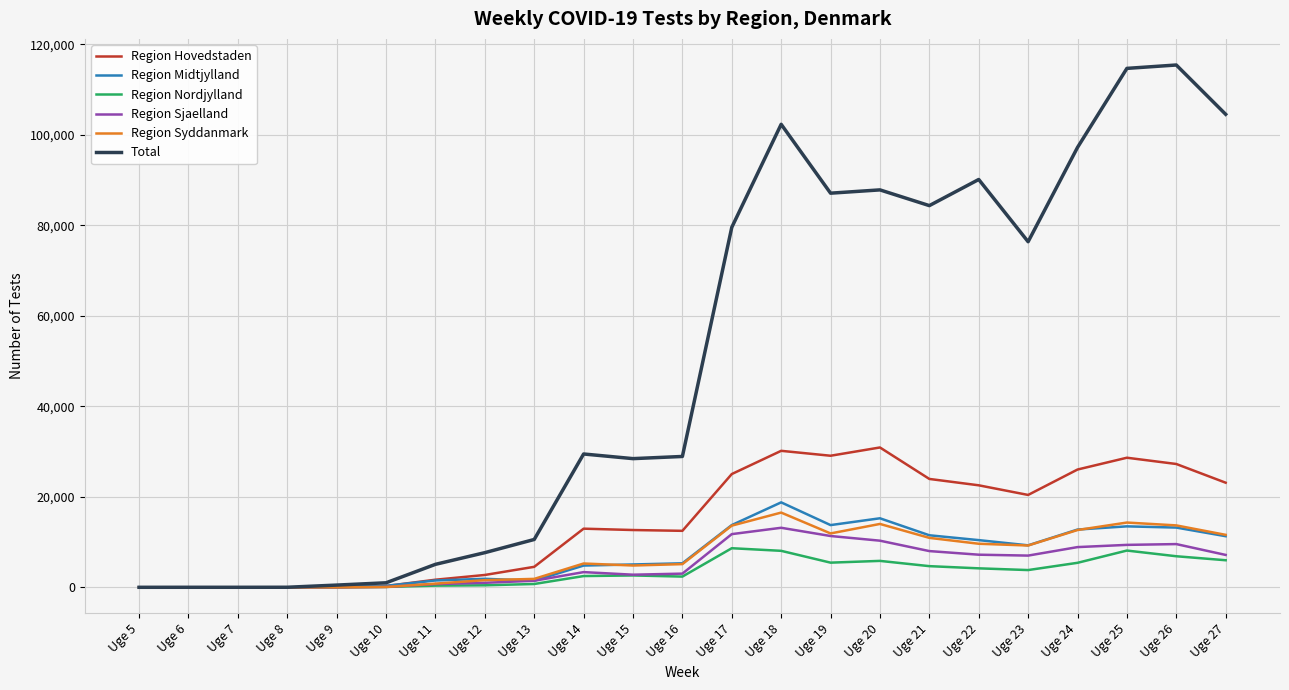

What is the average value of the Region Nordjylland series?

3311